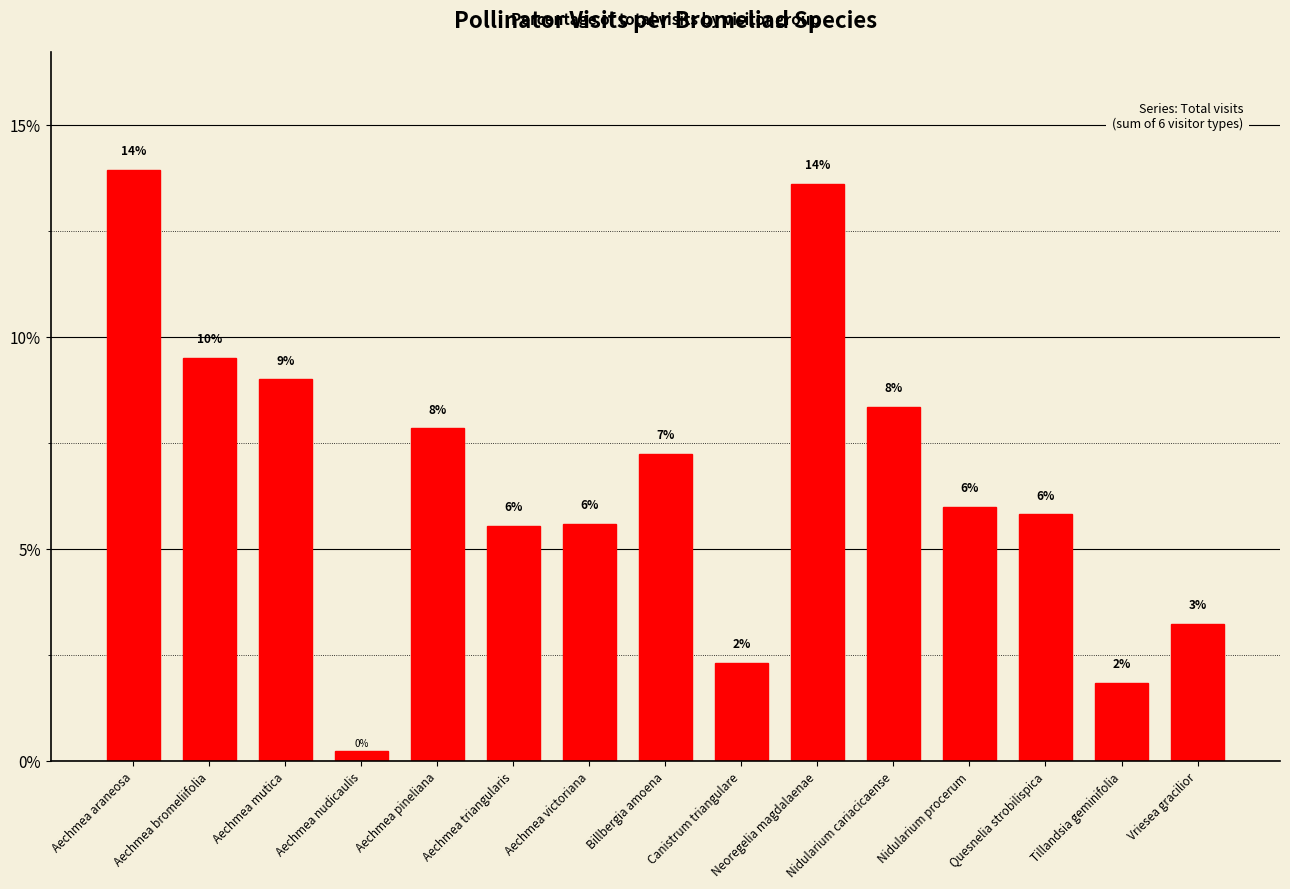

What is the approximate value at Aechmea araneosa?

13.9